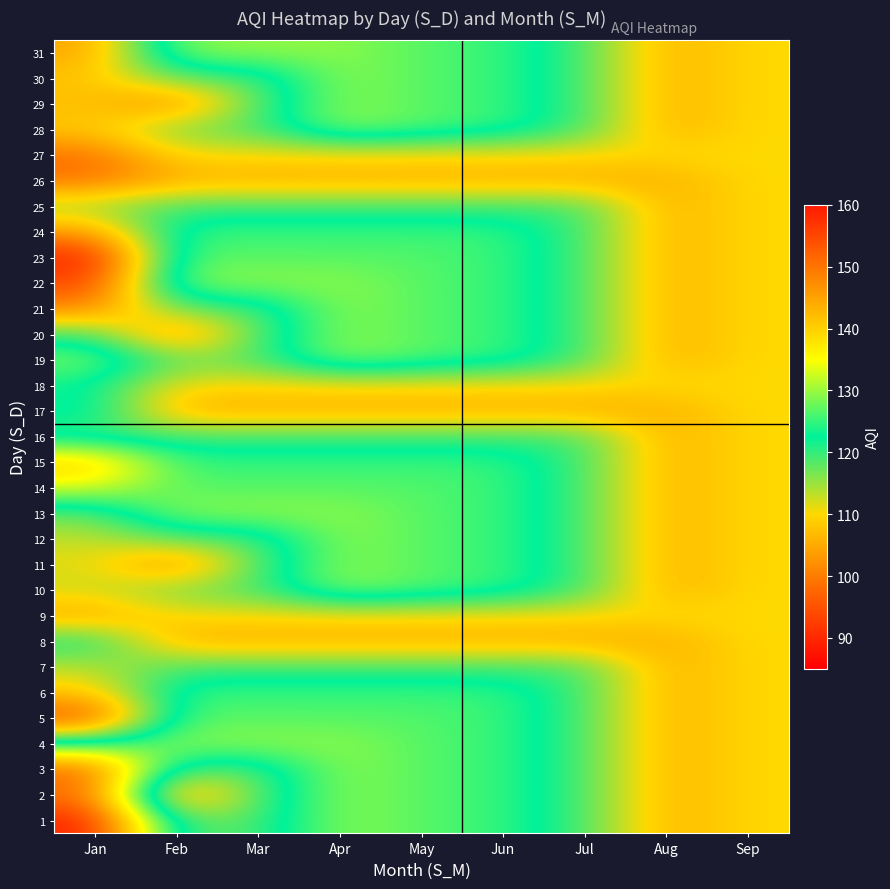

How many data points does each series have?

9